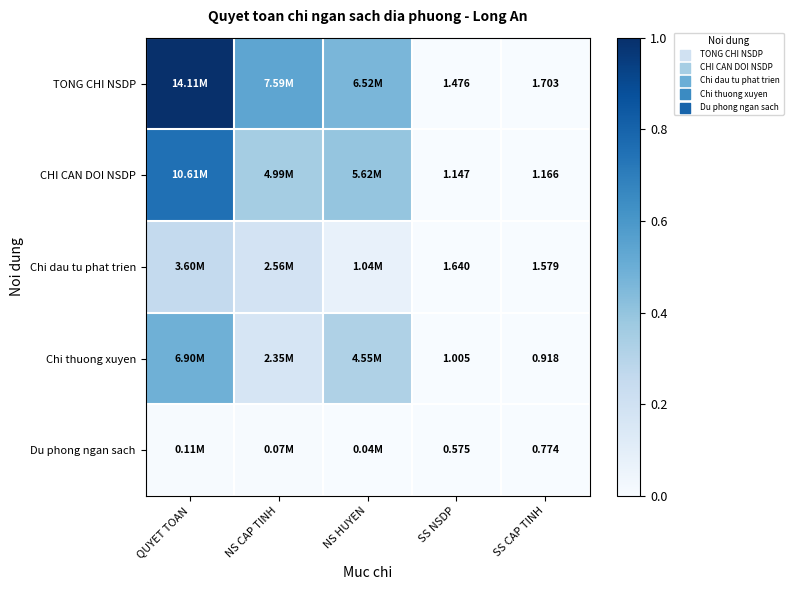

At SS CAP TINH, list the series in order from largest to smallest.

TONG CHI NSDP, Chi dau tu phat trien, CHI CAN DOI NSDP, Chi thuong xuyen, Du phong ngan sach